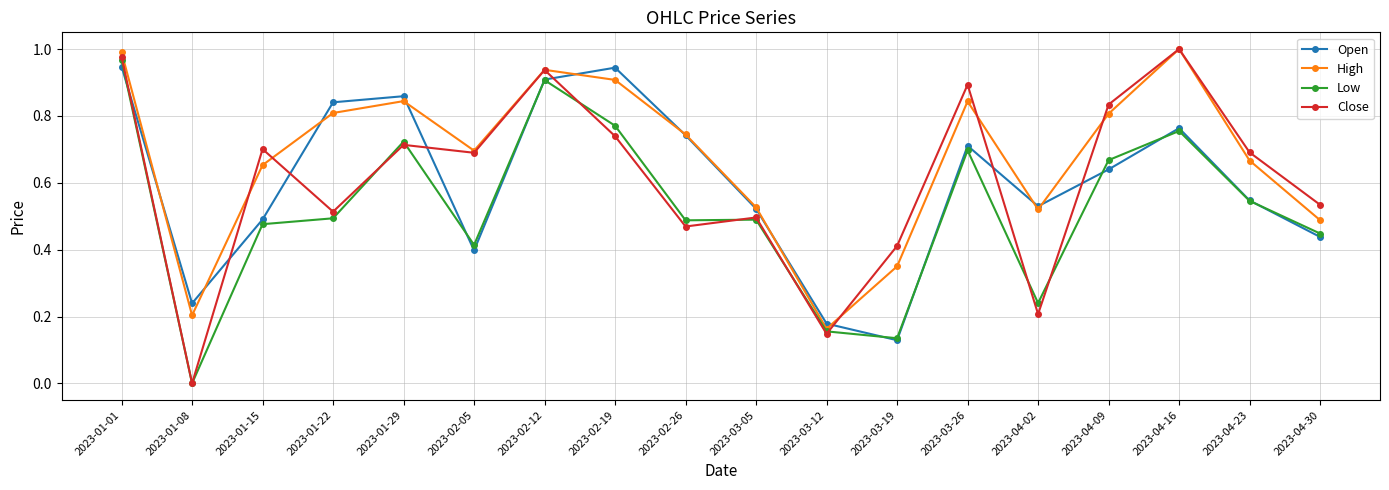

Between 2023-03-05 and 2023-03-19, which series saw the biggest shift?

Open